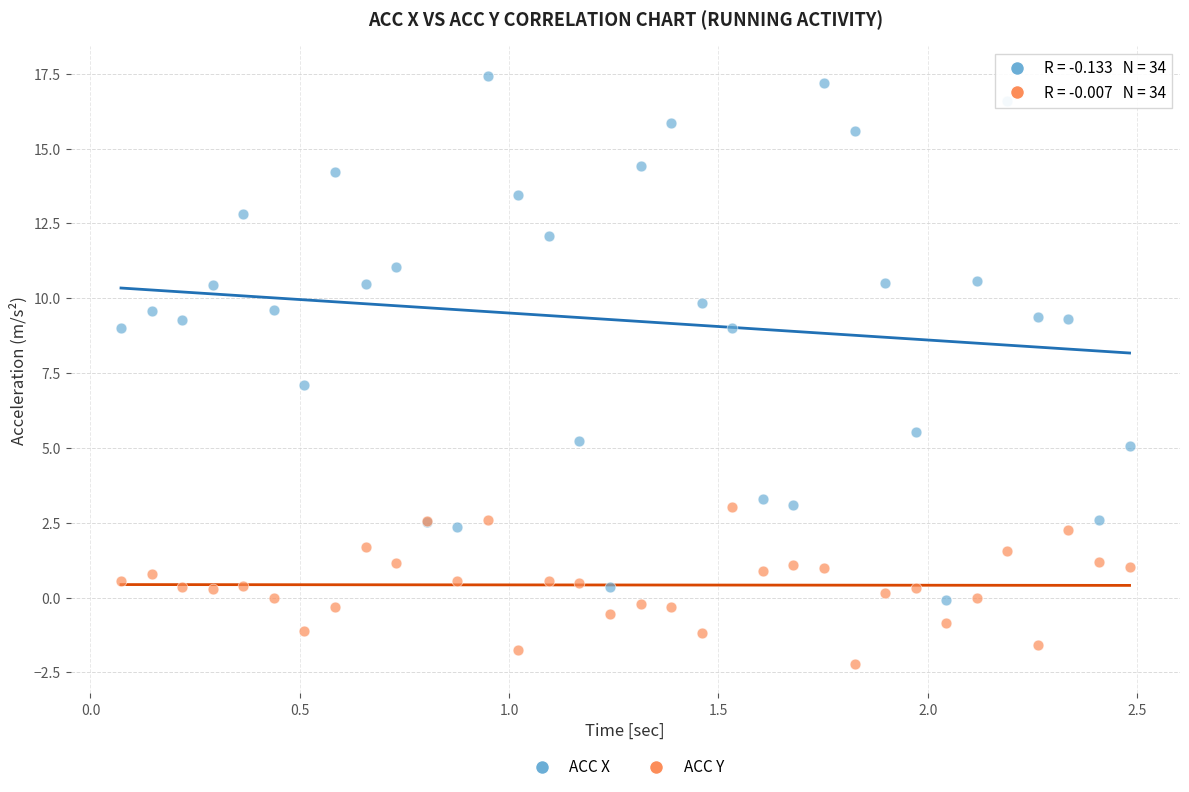

What is the X range (max minus min) for the scatter plot?

2.4